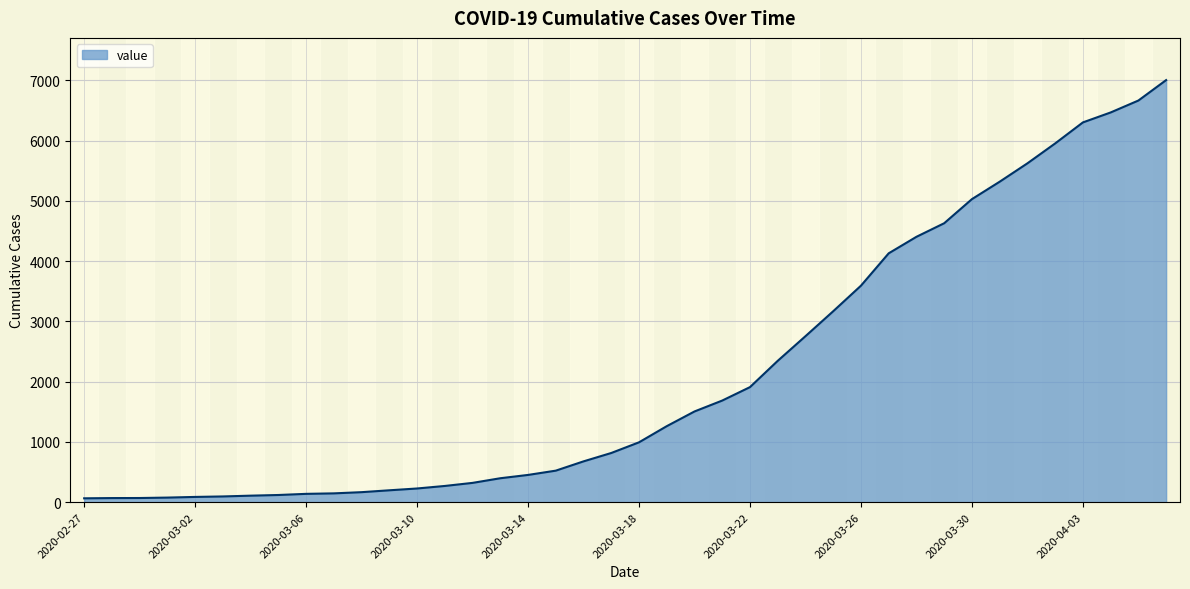

What is the maximum value shown in the chart?

7003